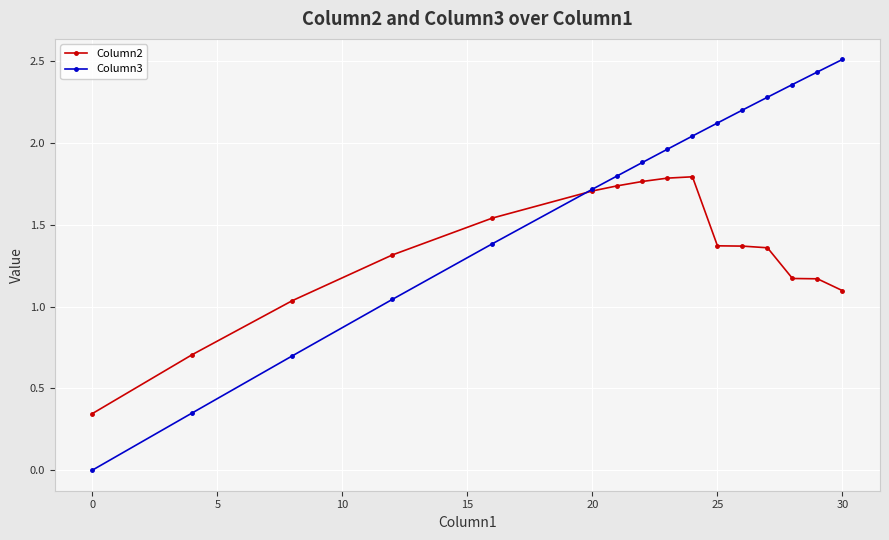

Does the chart display data point markers on the line(s)?

Yes